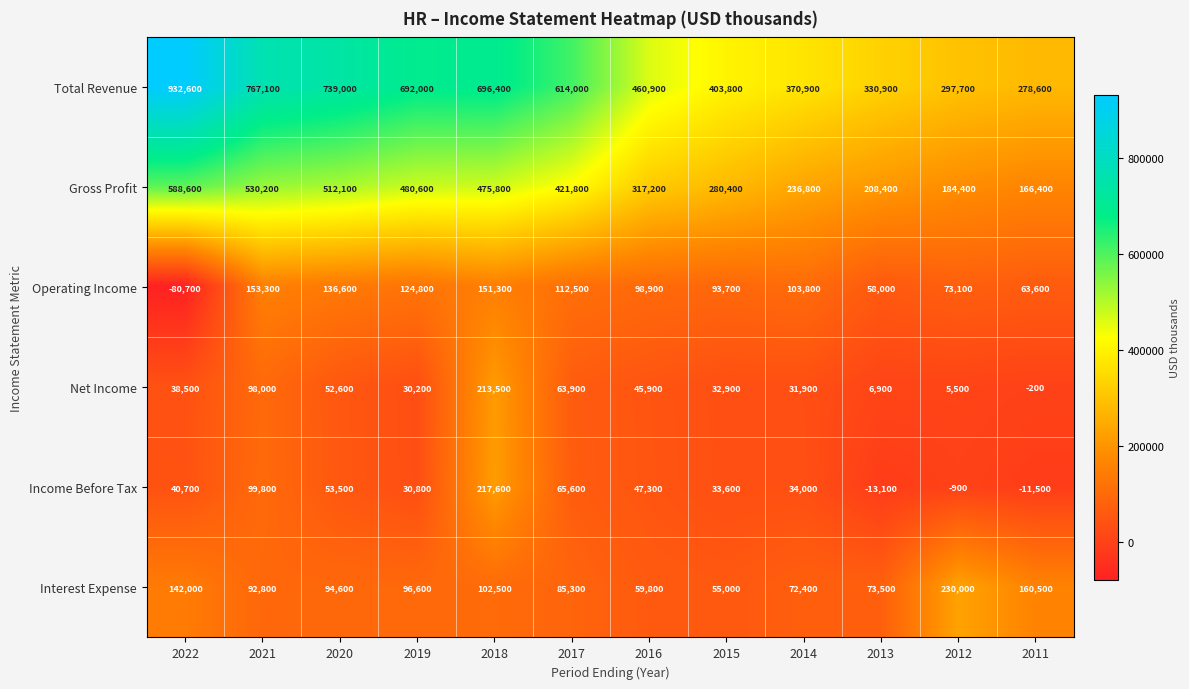

Is it true that Gross Profit equals 322324 at 2020?

False